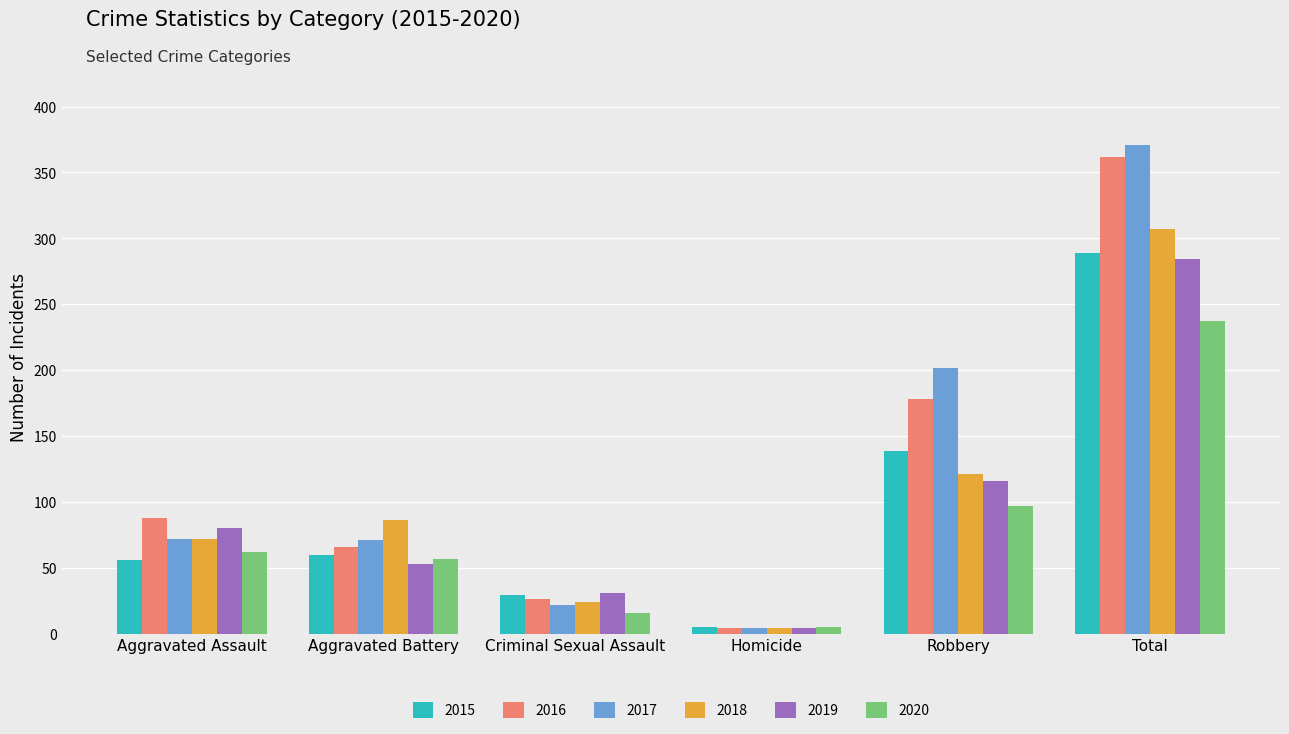

What is the sum of all 2018 values?

614